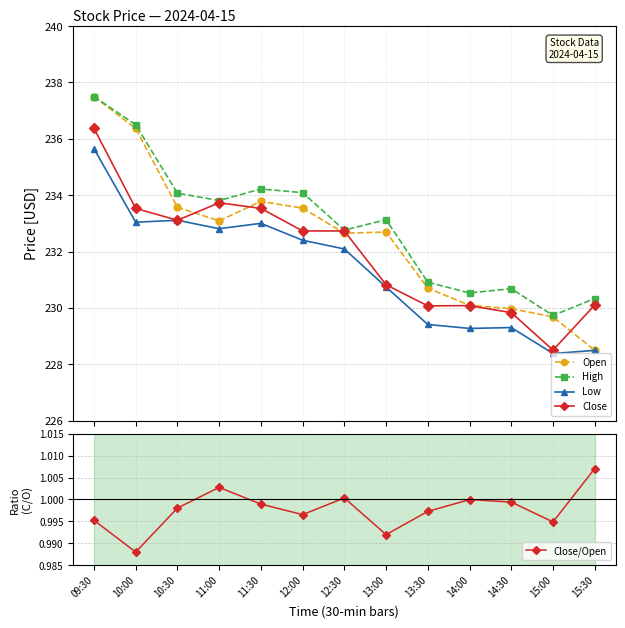

What value does the Close/Open series have at 10:00?

1.0